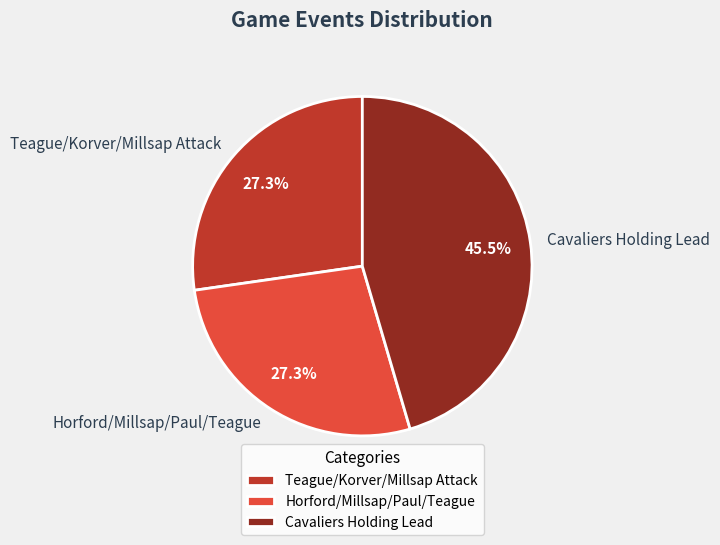

Count the number of slices in the pie.

3